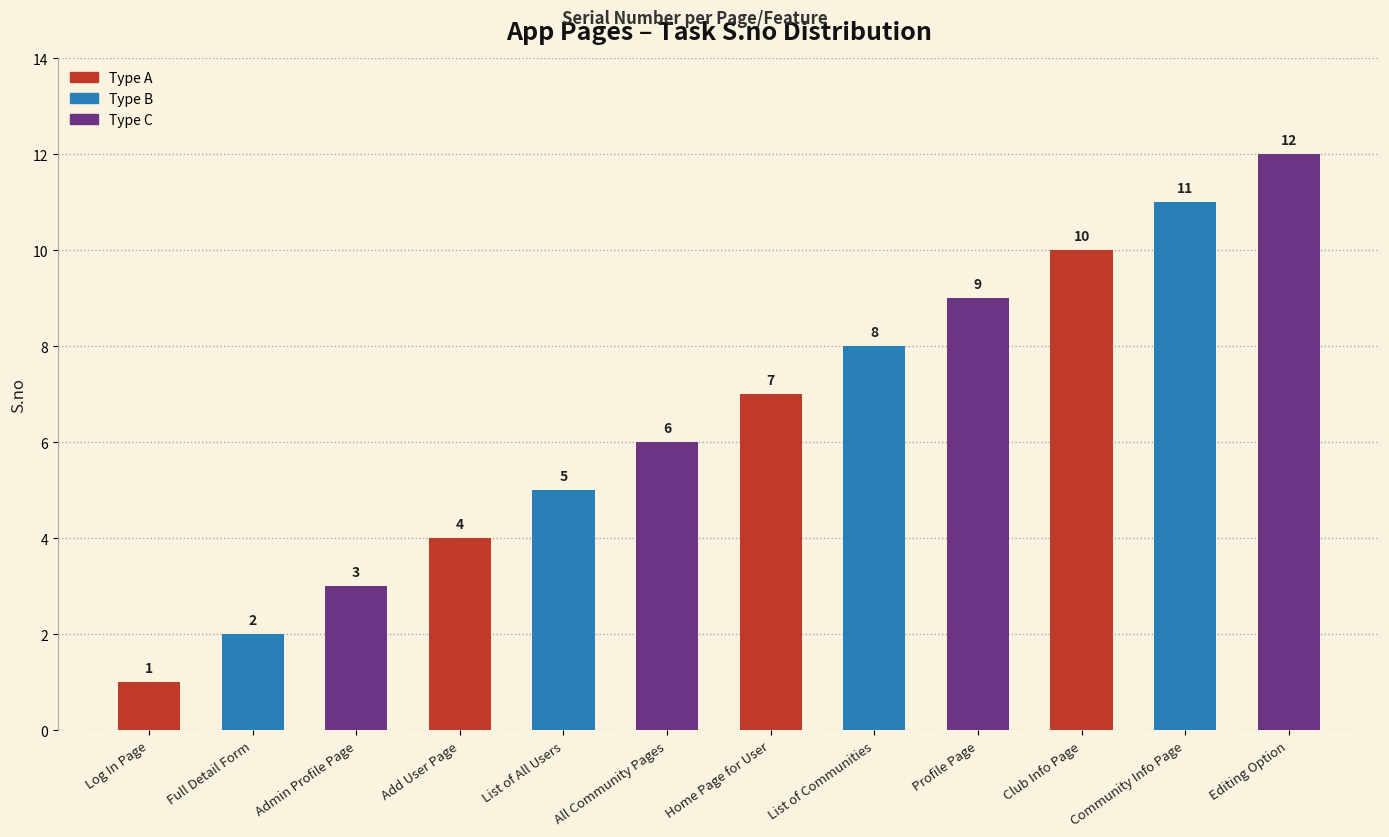

Does the chart contain any negative values?

No